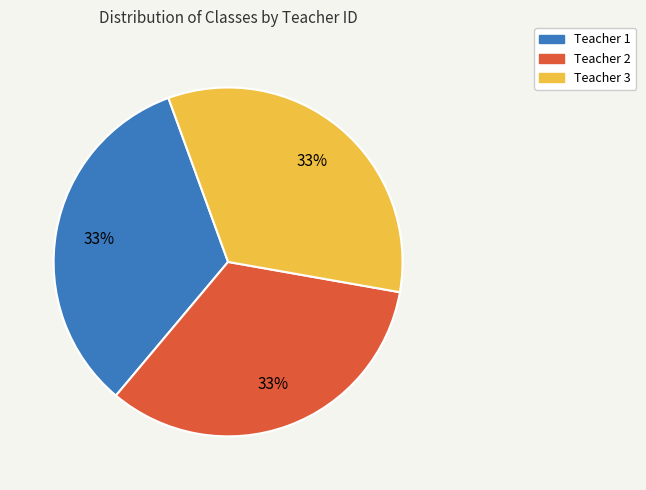

What is the ratio of the value at Teacher 3 to the value at Teacher 1?

1.0